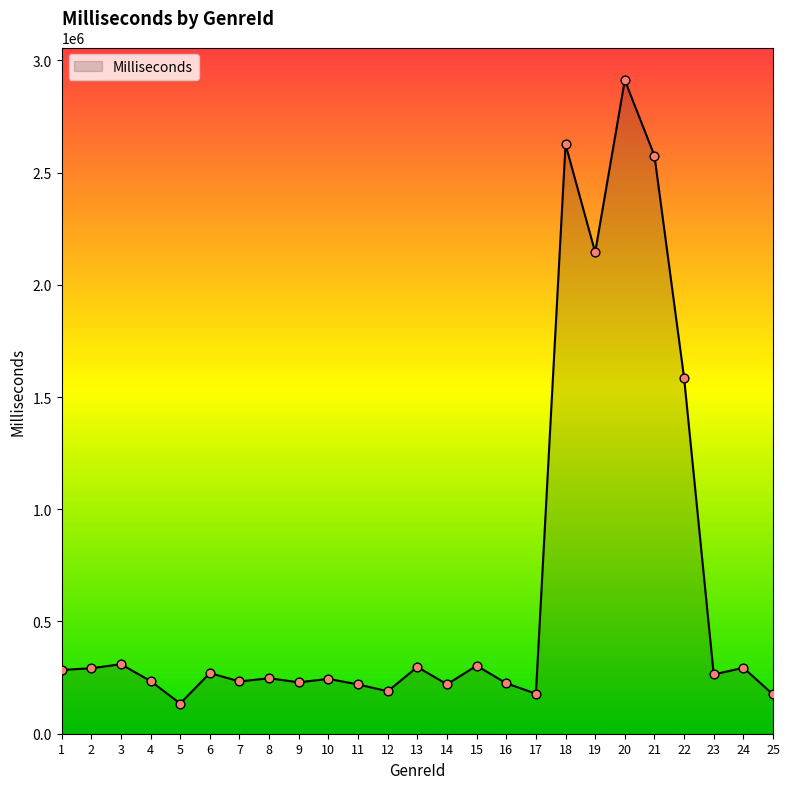

Approximately how many times larger is the value at 19 compared to 18?

0.8